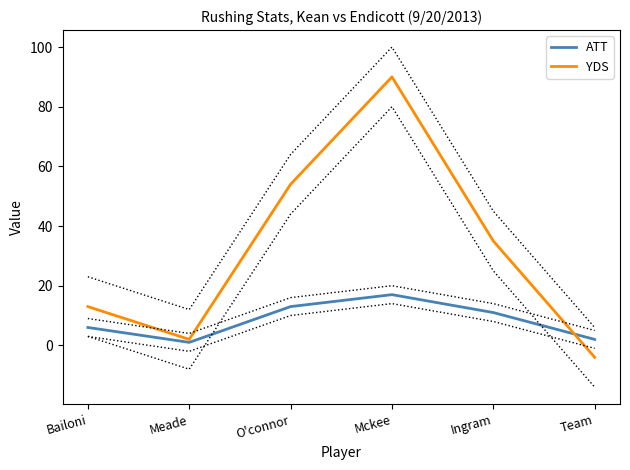

What are all the series names shown in the legend?

ATT, YDS